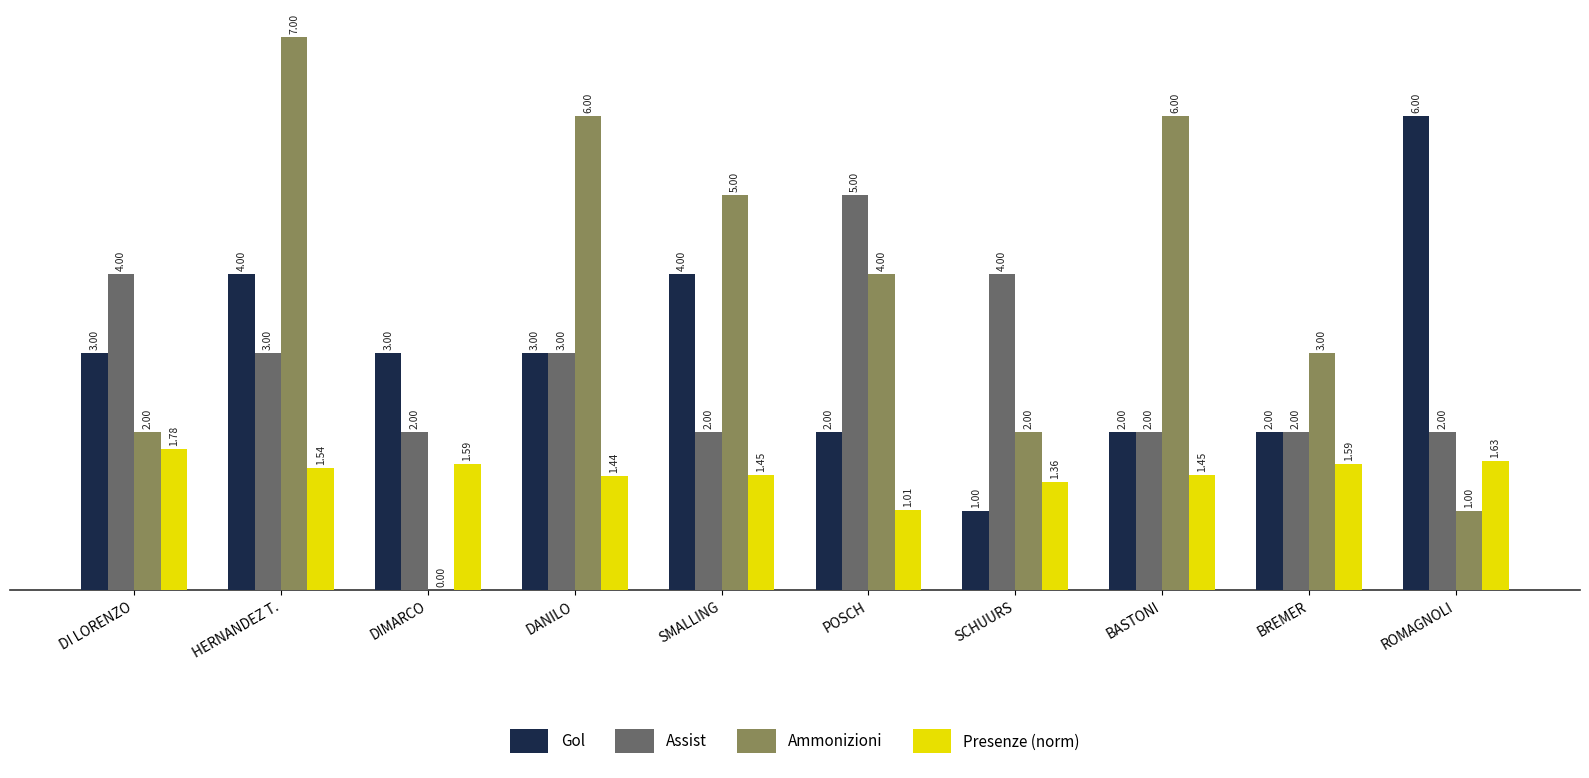

What is the spread (max minus min) of values at POSCH?

4.0